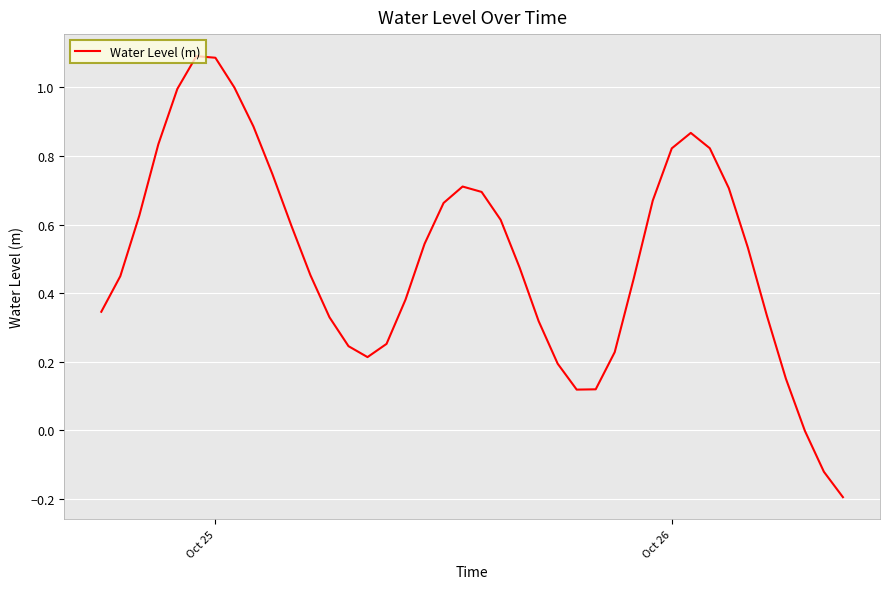

What is the difference between the maximum and minimum values?

1.3